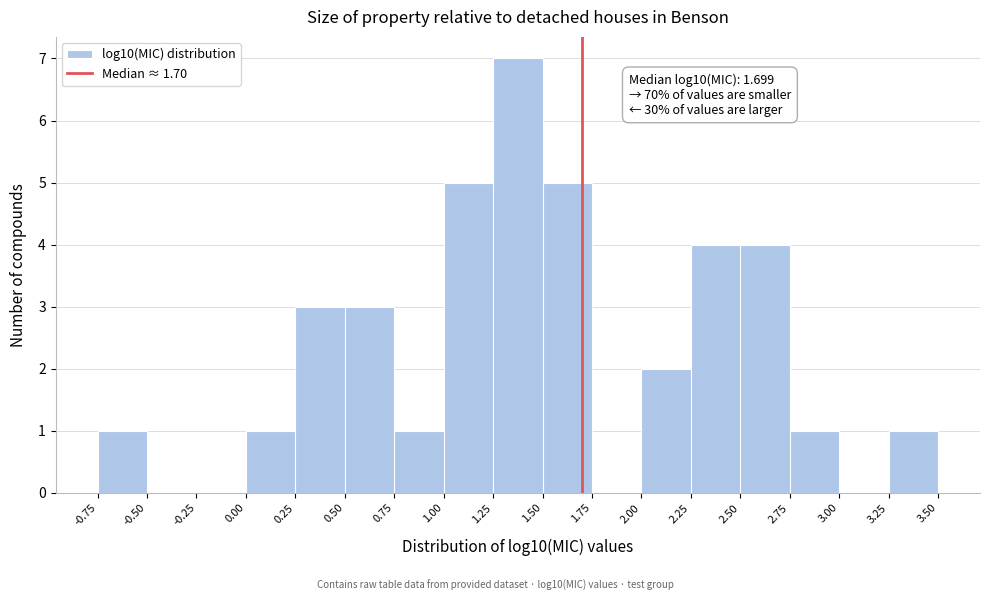

Which range on the x-axis has the tallest bar?

1.25 to 1.50